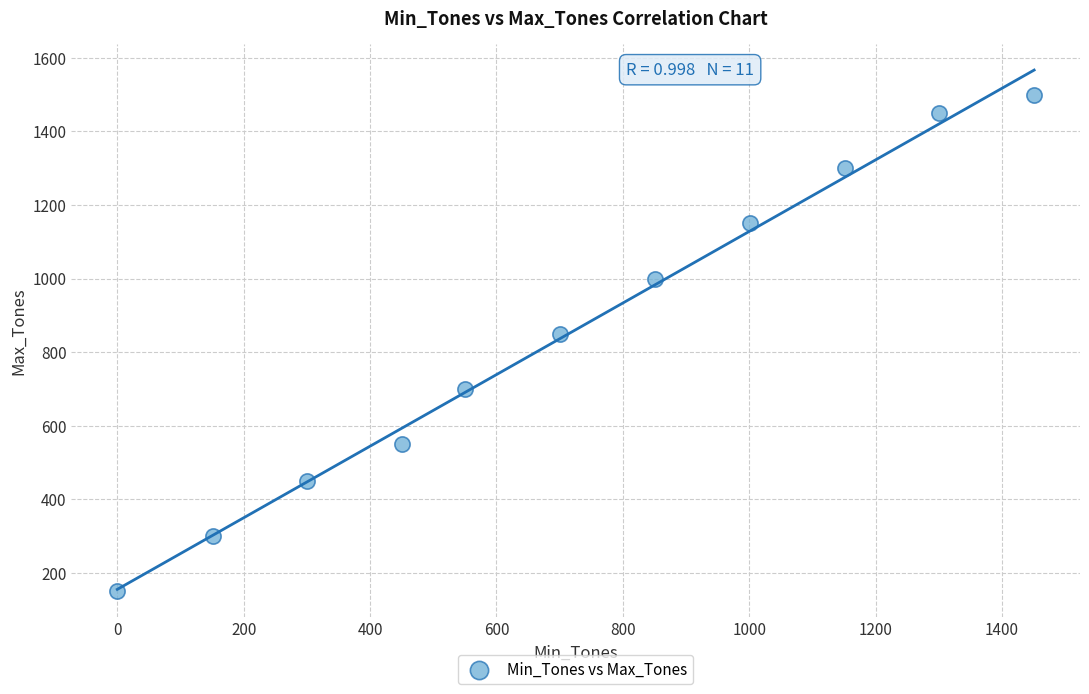

What Y value in the scatter plot is closest to 825?

850